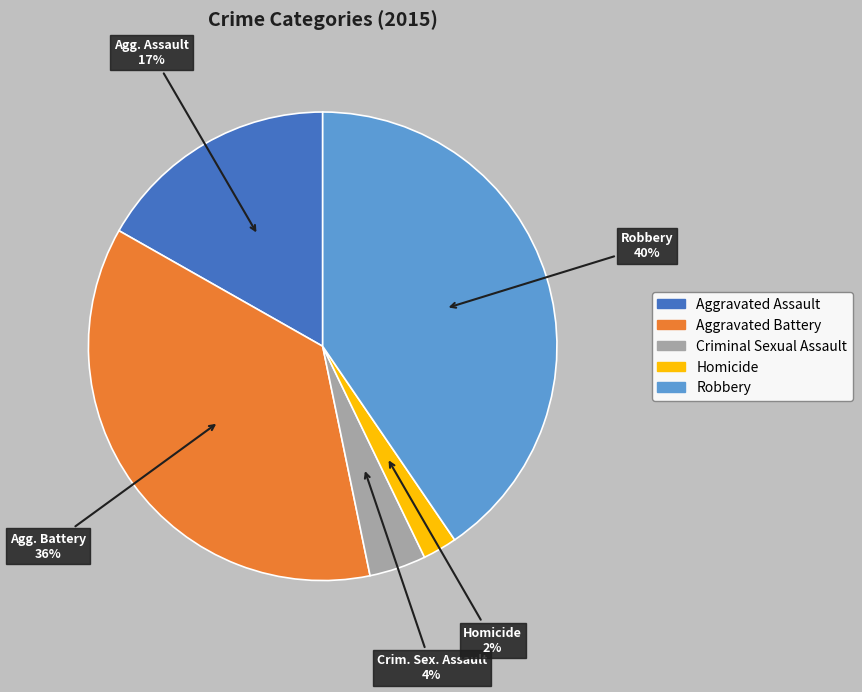

Which has a higher value, Aggravated Assault or Robbery?

Robbery